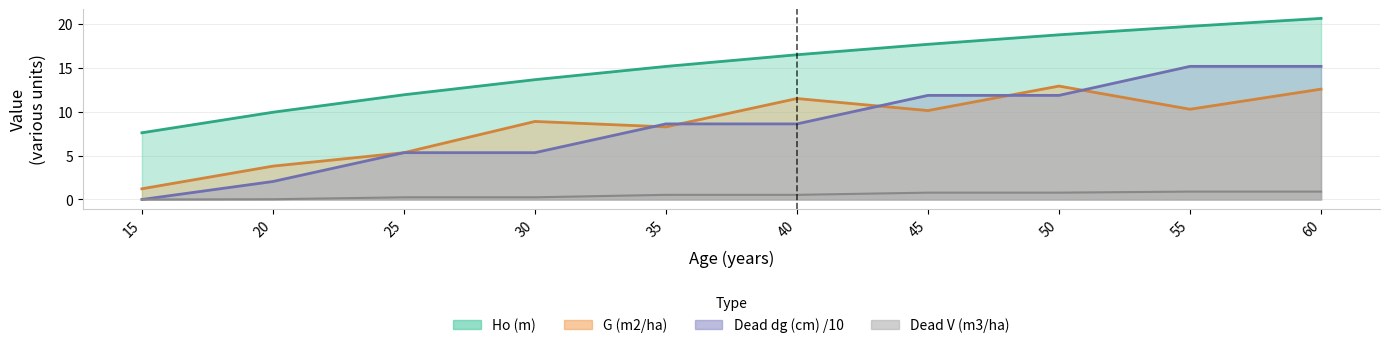

The Dead dg (cm) series shows 2.6 at 35. True or false?

False